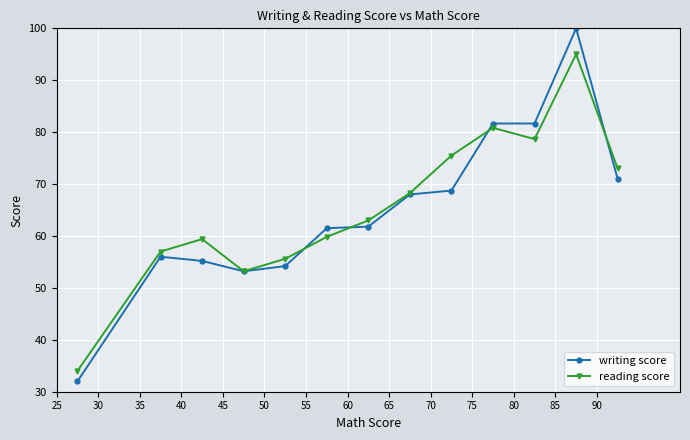

What is the greatest value displayed?

100.0